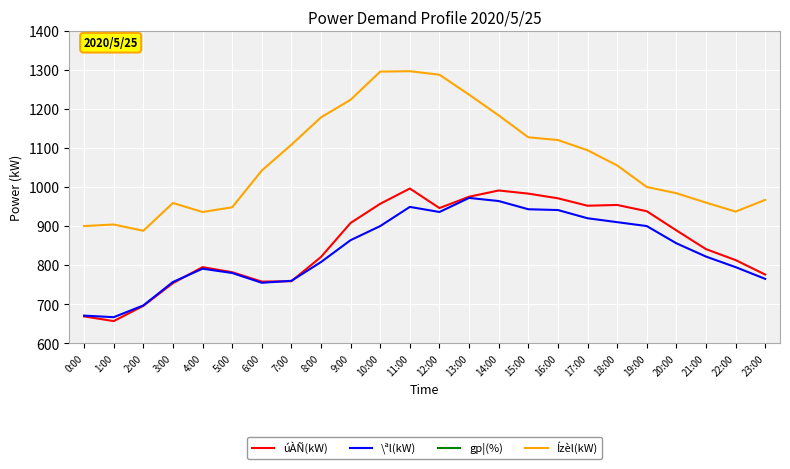

True or false: gp¦(%) has more than 1 points higher than both neighbors.

True